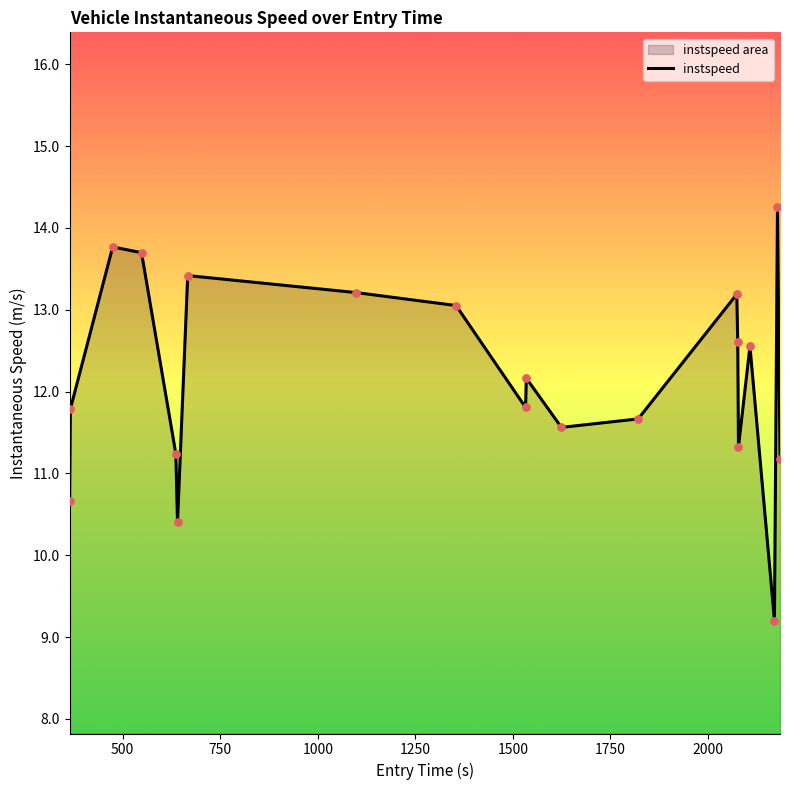

What is the smallest value displayed?

9.2